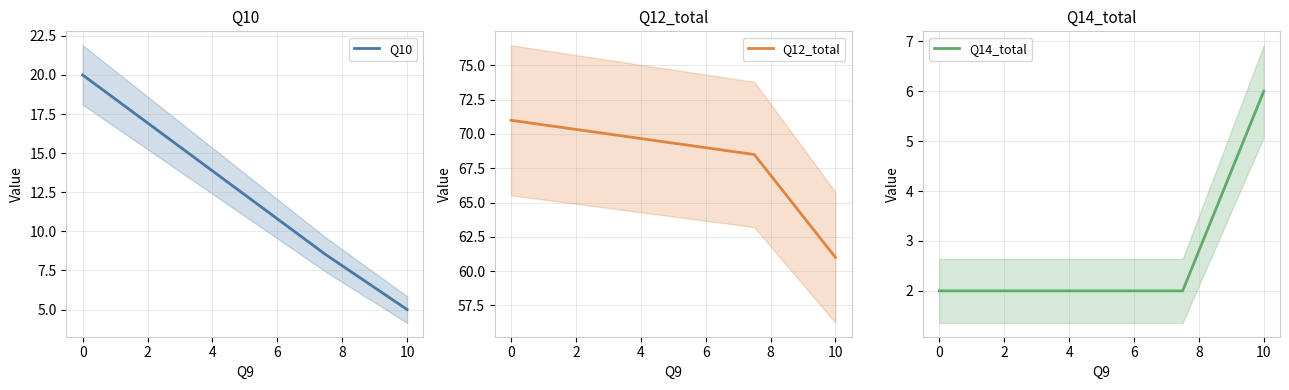

List the series in order of their peak value, highest first.

Q12_total, Q10, Q14_total